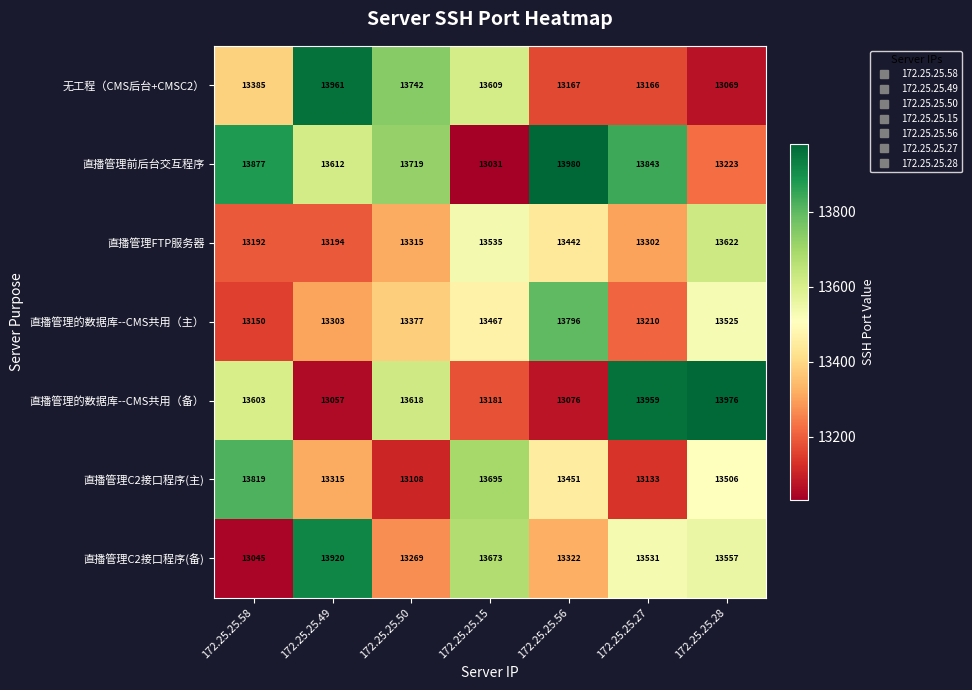

Is it true that 直播管理C2接口程序(主) equals 13315 at 172.25.25.49?

True